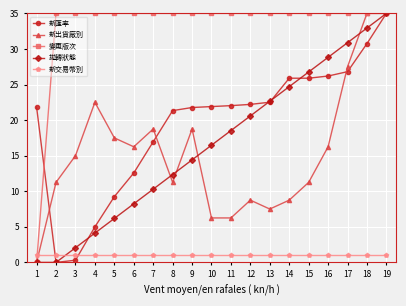

True or false: 新出貨廠別 and 新交易幣別 cross at least once.

True